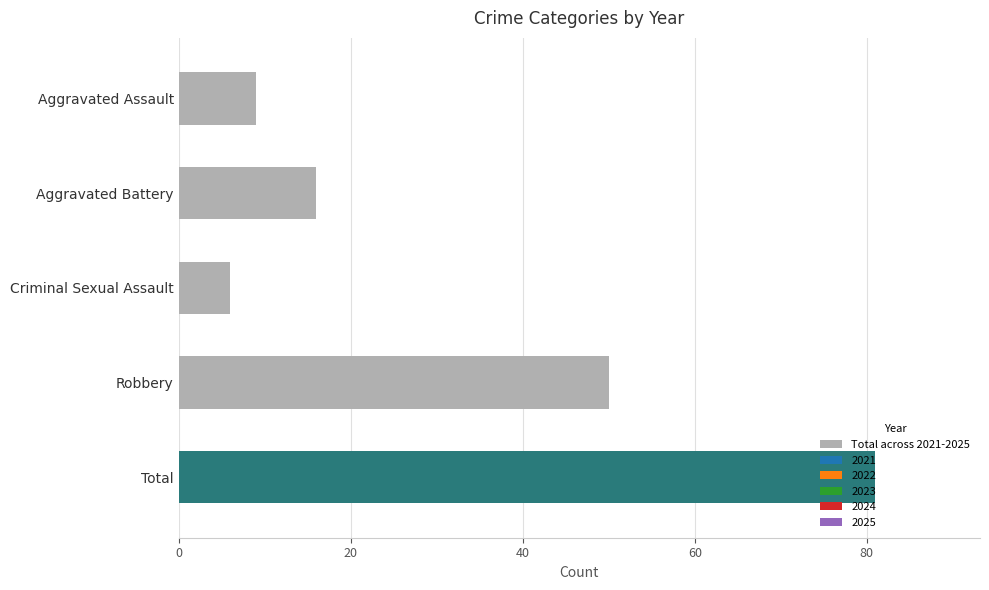

Where is the data nearest to the value 43?

Robbery